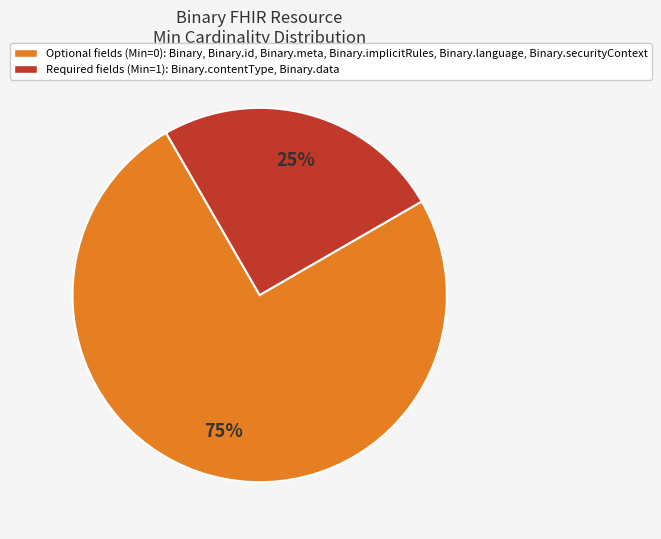

What is the ratio of the value at Optional fields (Min=0): Binary, Binary.id, Binary.meta, Binary.implicitRules, Binary.language, Binary.securityContext to the value at Required fields (Min=1): Binary.contentType, Binary.data?

3.0